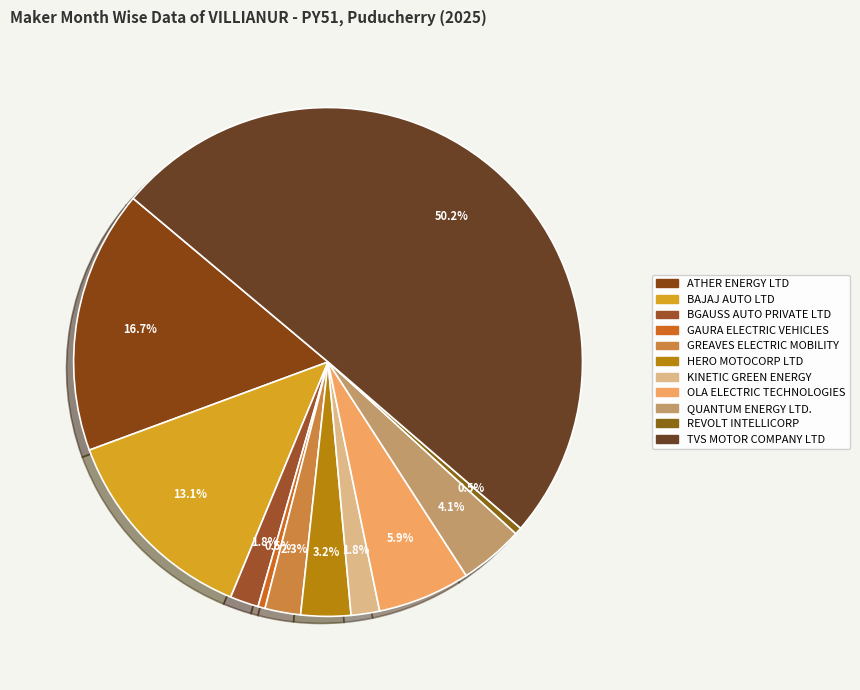

Is there a majority slice in this chart?

Yes